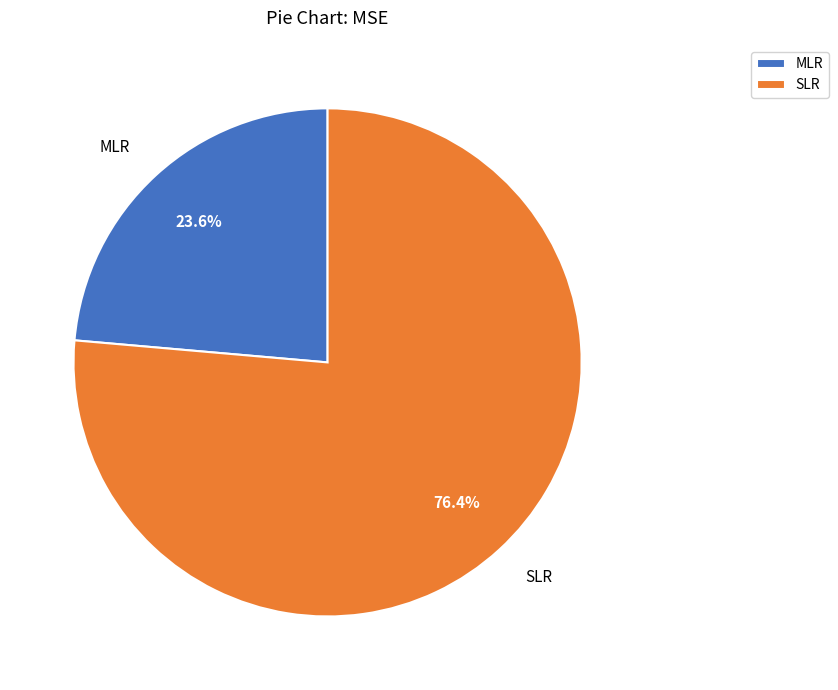

To the nearest percent, what is the difference between the largest and smallest slice percentages?

53%